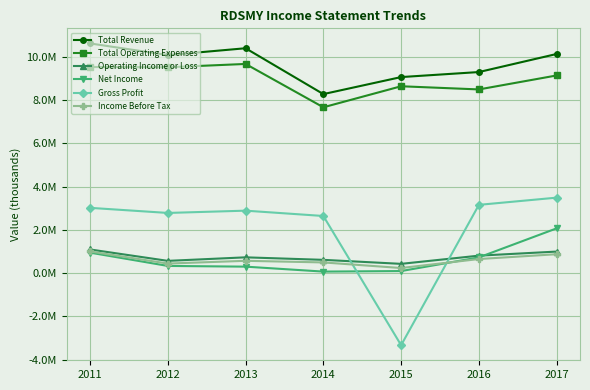

Between 2011 and 2012, which is larger?

2011